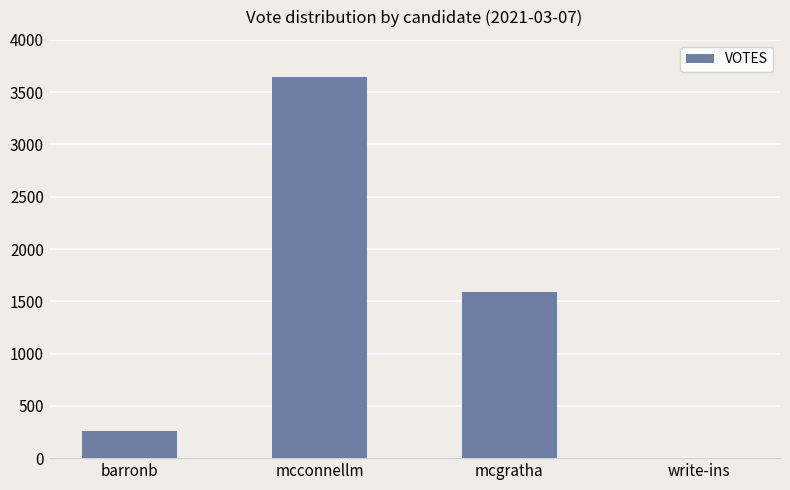

What is the greatest value displayed?

3642